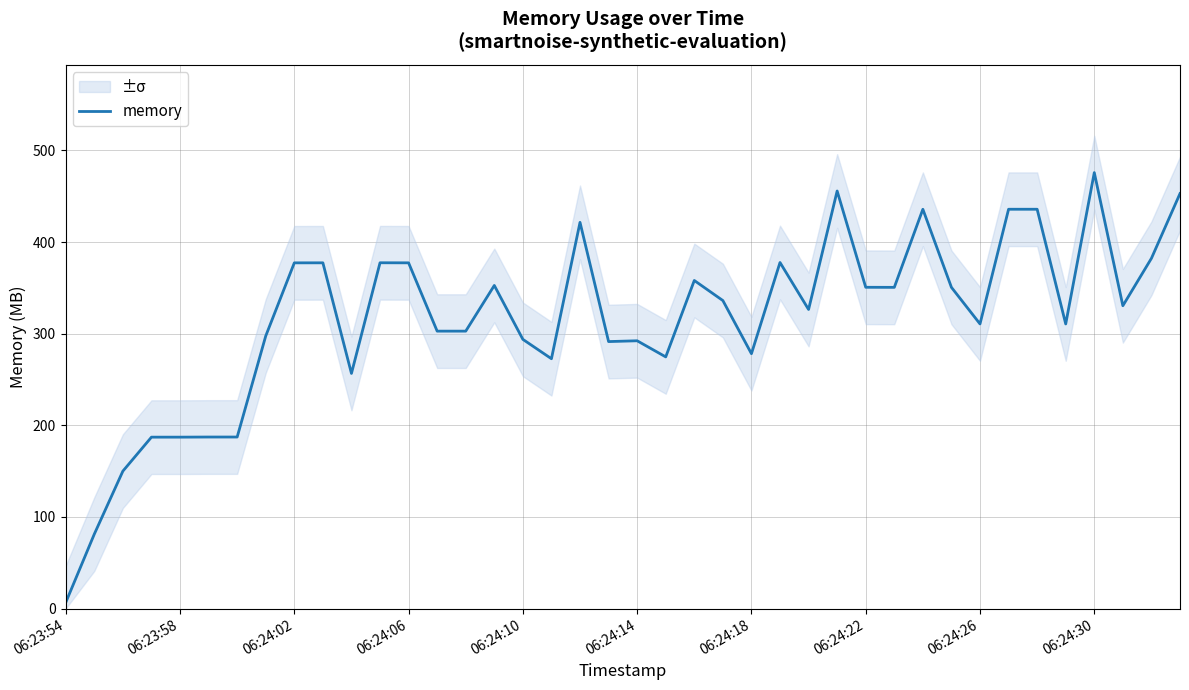

At which label does memory reach its minimum?

06:23:54